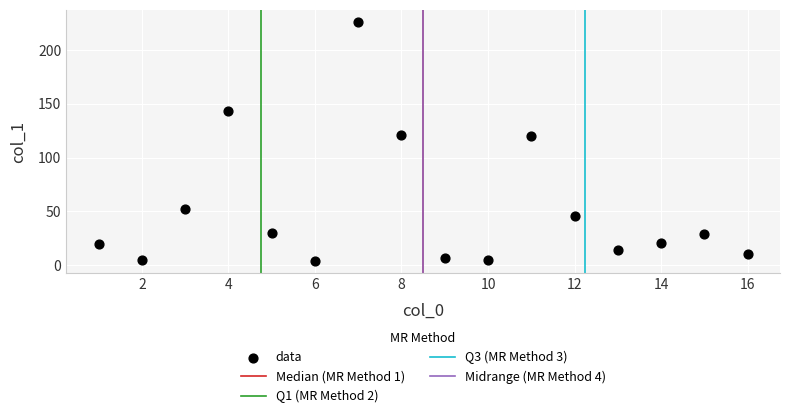

What is the range of X values (max minus min)?

15.0